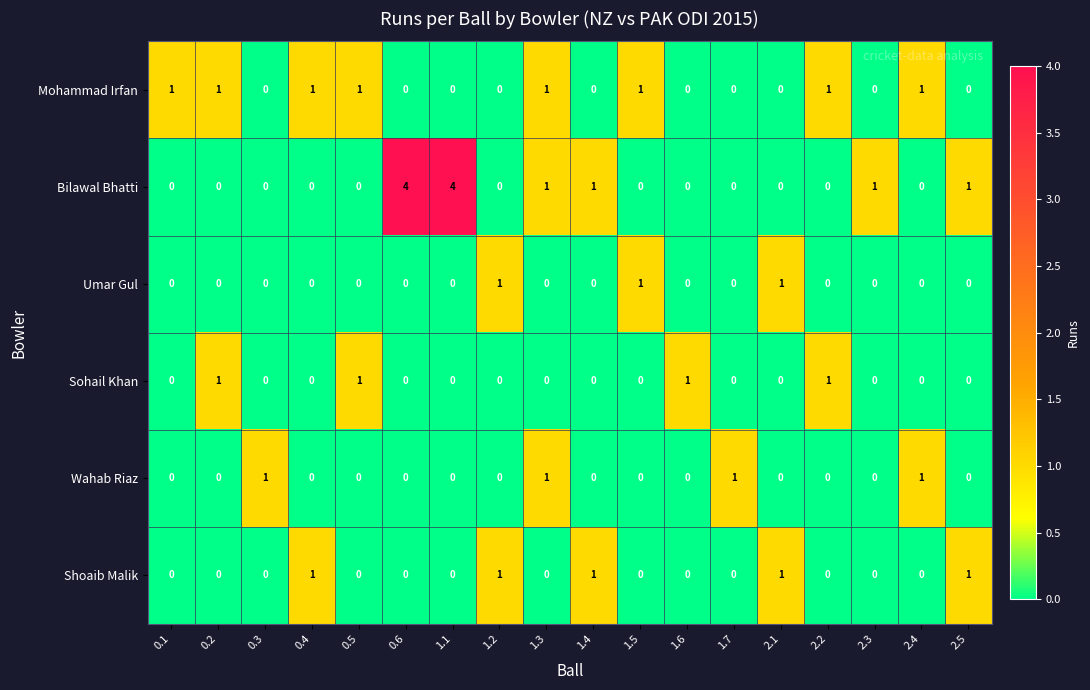

Which series has the largest total across all categories?

Bilawal Bhatti